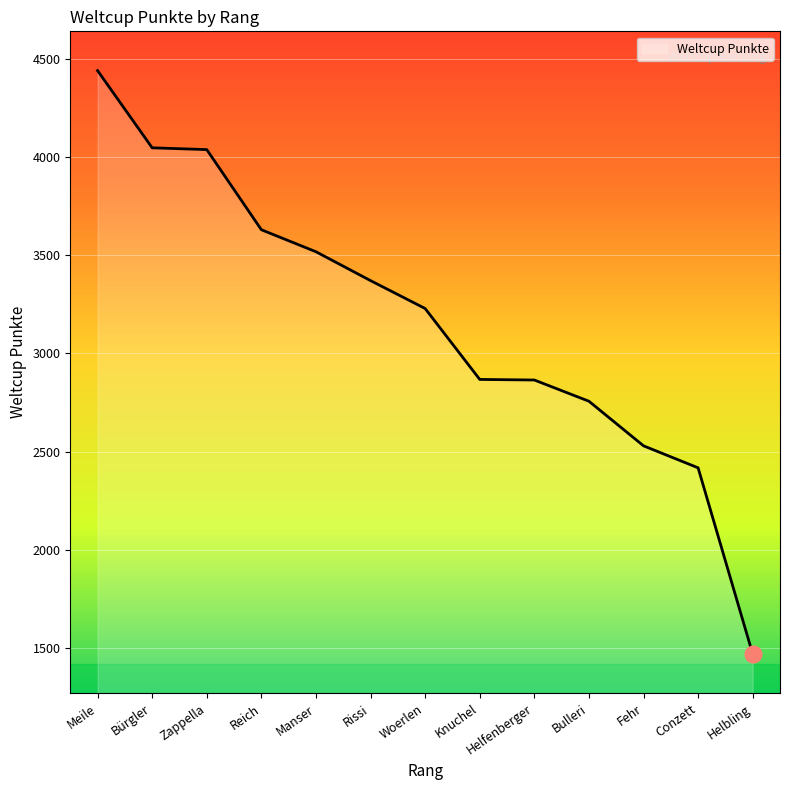

What is the difference between the maximum and minimum values?

2970